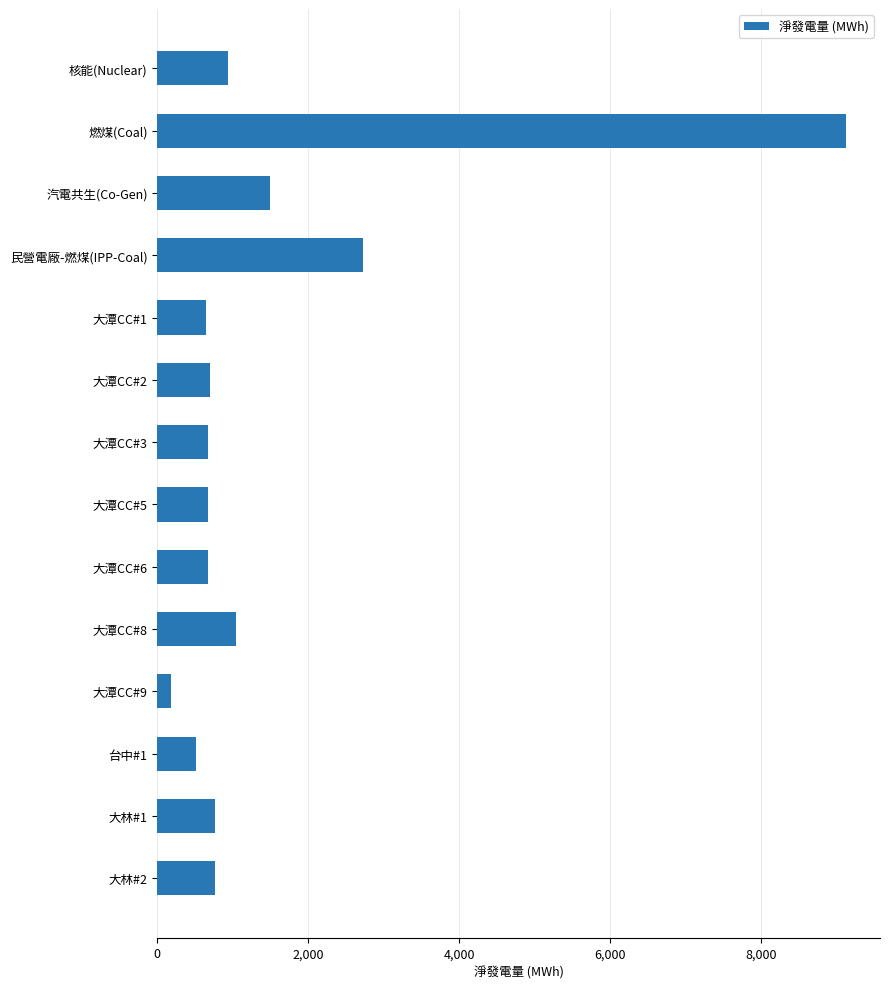

What is the label of the 5th bar from the bottom?

大潭CC#8